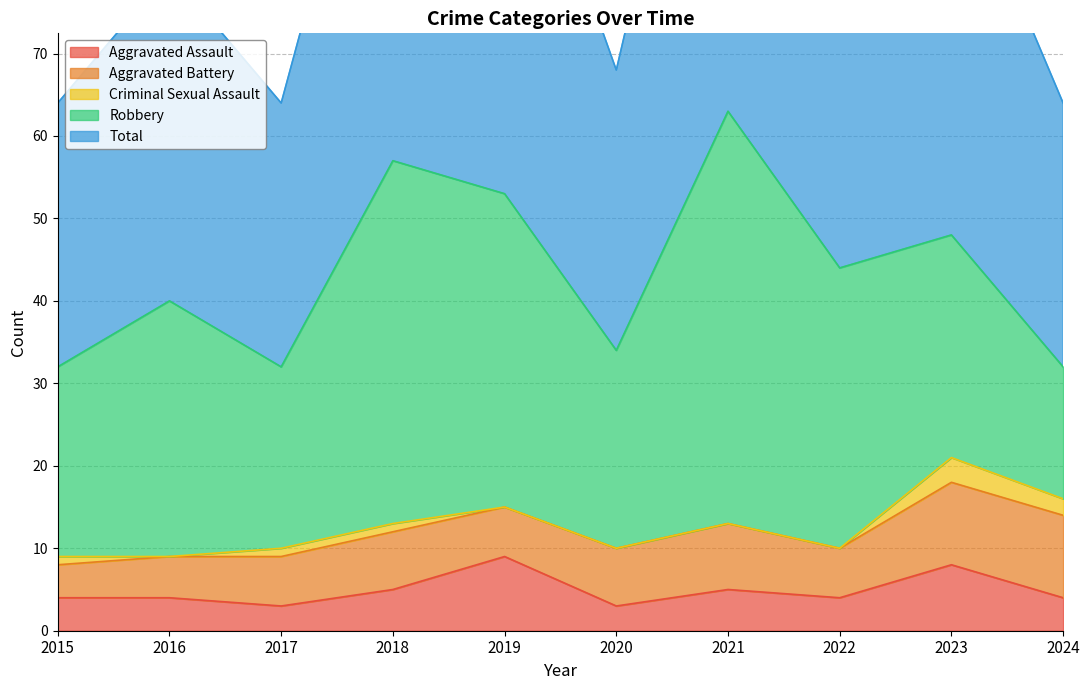

True or false: Aggravated Assault has a value of 4 at 2023.

False